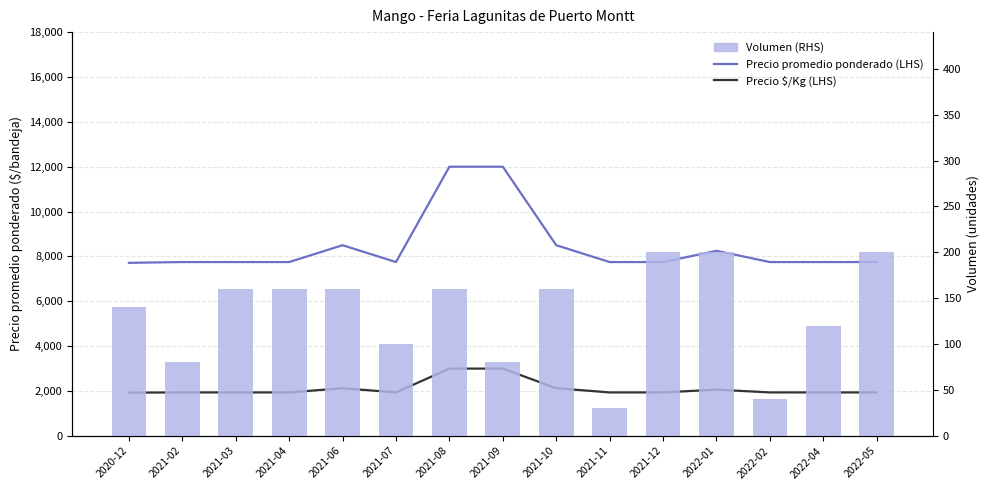

What is the sum of all Volumen (RHS) values?

1990